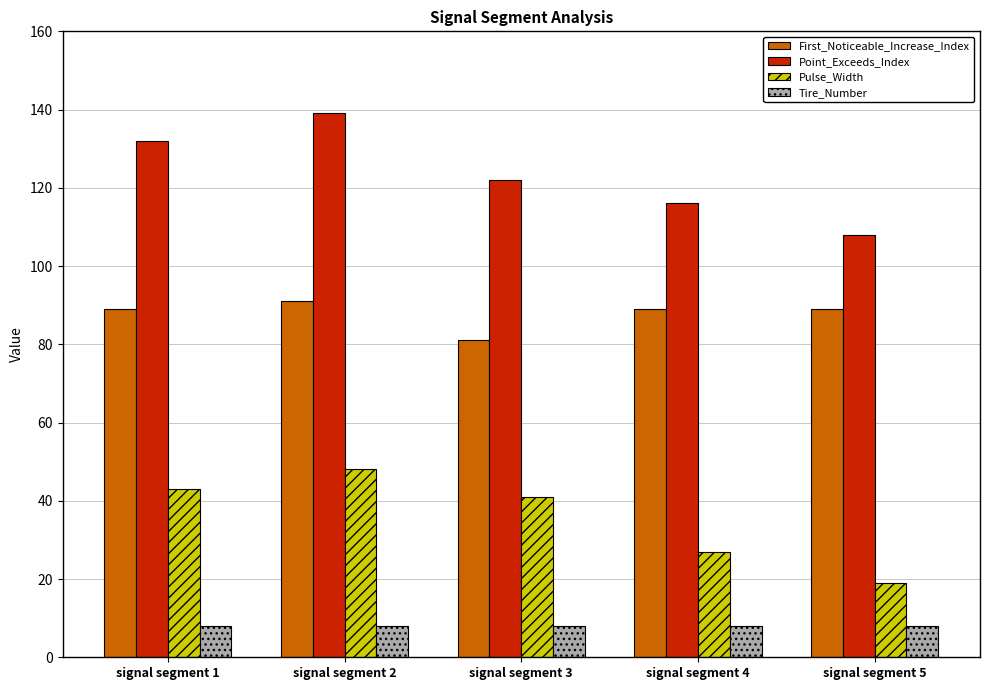

What is the value of the Pulse_Width bar at the 3rd from the left?

41